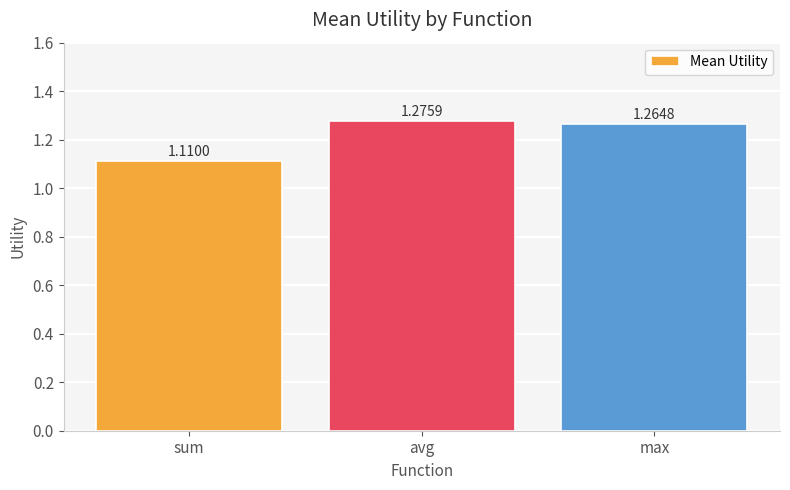

Is it true that the value at sum is 1.8?

False